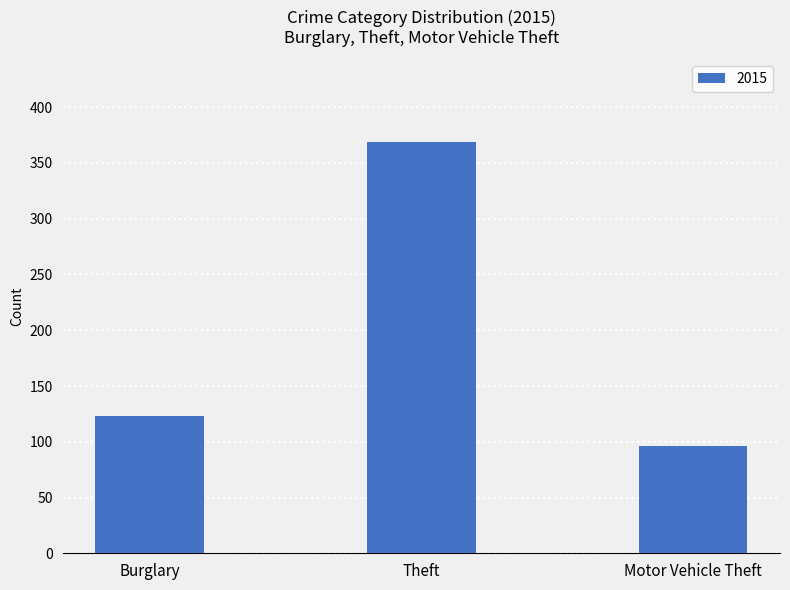

Approximately how many times larger is the value at Motor Vehicle Theft compared to Theft?

0.3